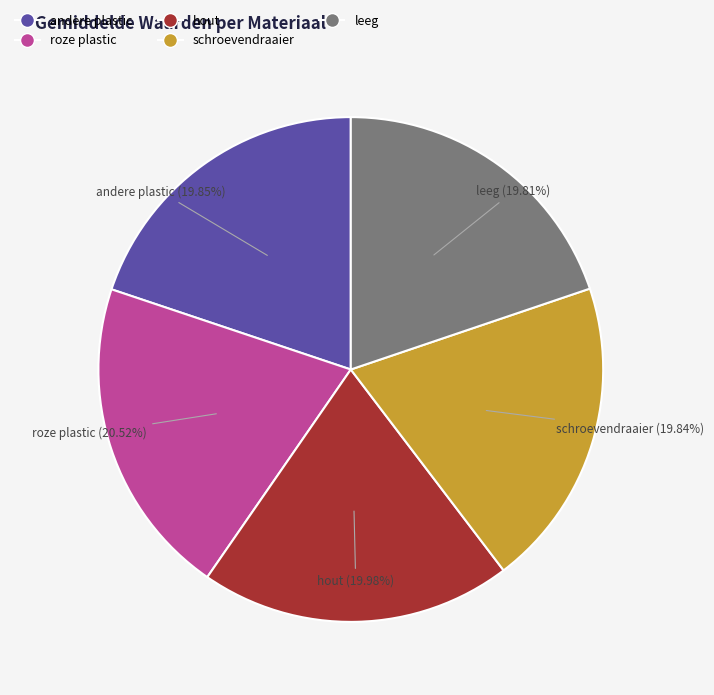

Does any single category account for the majority?

No